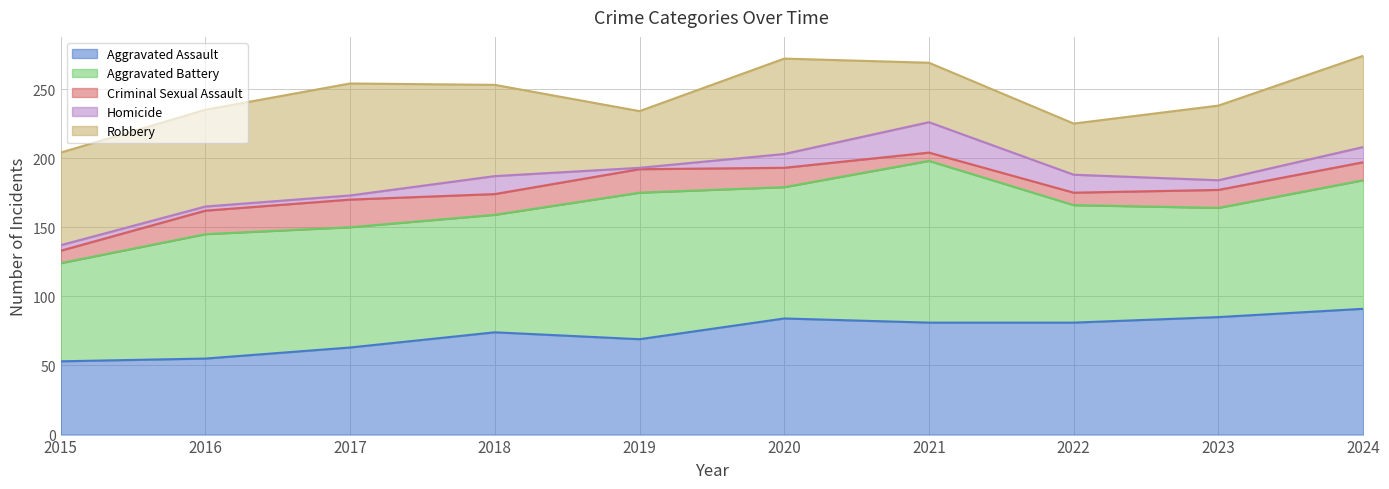

Is it true that Criminal Sexual Assault equals 6 at 2021?

True